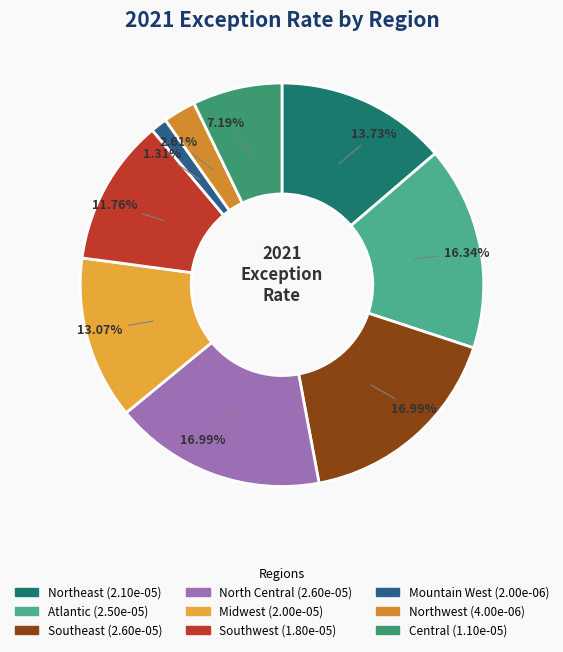

Is it true that North Central is 8% of the pie?

False